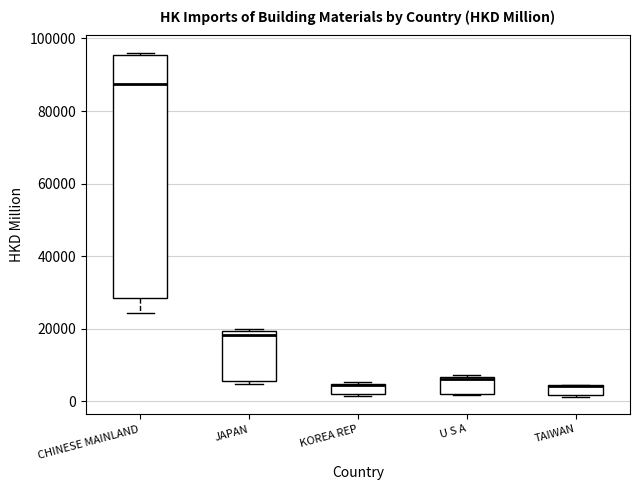

Where is the lower edge of the box for TAIWAN on the y-axis? The values are not printed on the chart, so give them approximately, as read against the axis.

2000